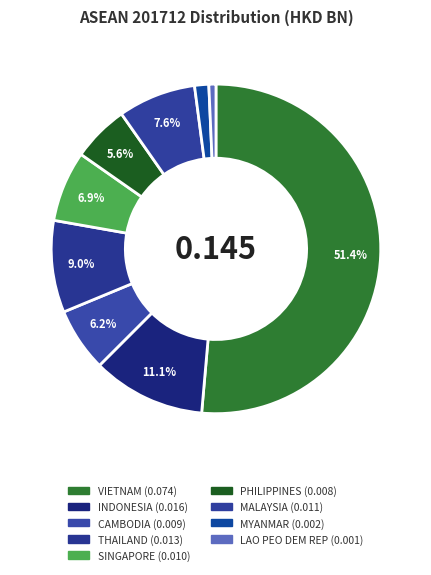

The LAO PEO DEM REP slice represents 11% of the pie. True or false?

False